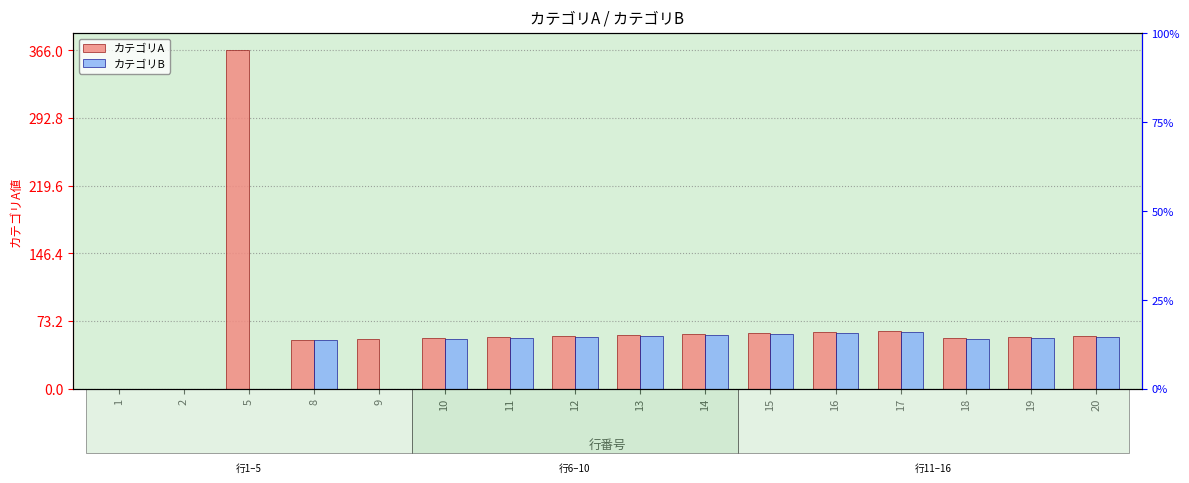

Which category has the lowest value in the カテゴリB series?

1